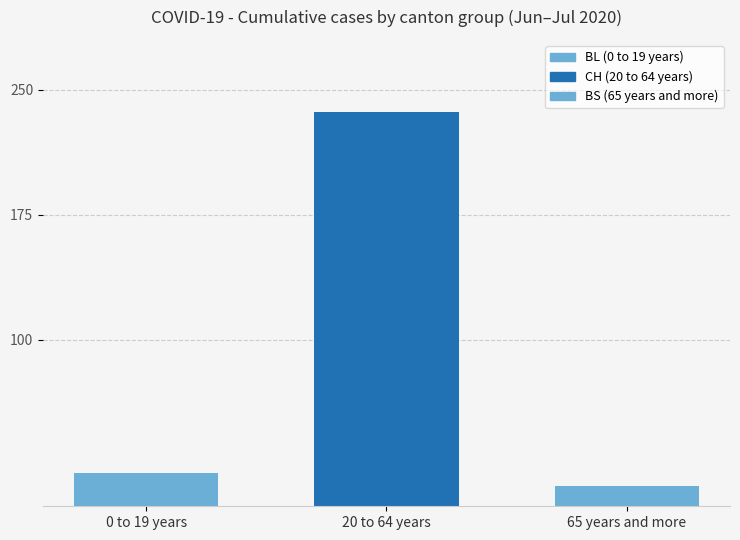

Where is the data nearest to the value 124?

0 to 19 years